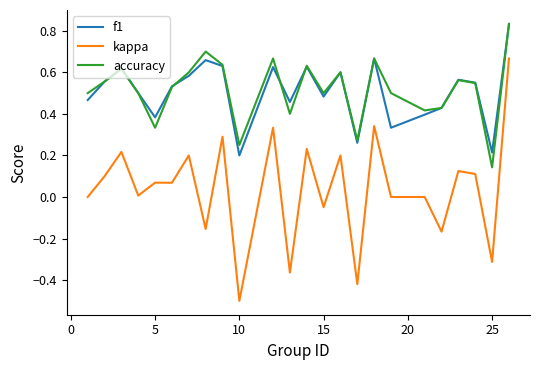

True or false: f1 and kappa intersect in this chart.

False